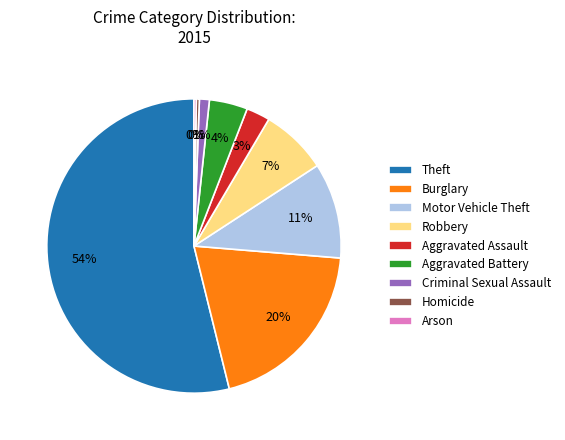

To the nearest percent, what percentage of the pie is Robbery?

7%